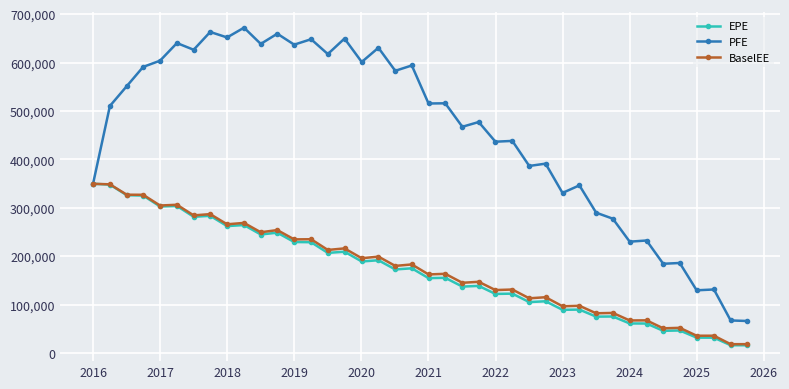

What is the difference between the maximum and minimum values in the PFE series?

606001.0